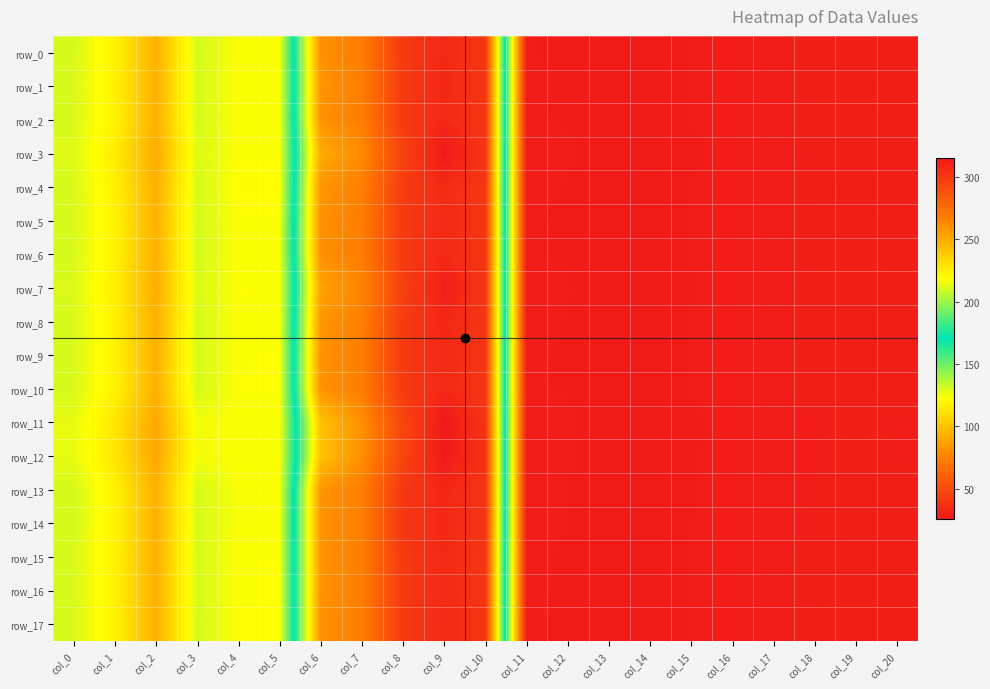

What is the approximate value of row_17 at col_2?

93.4